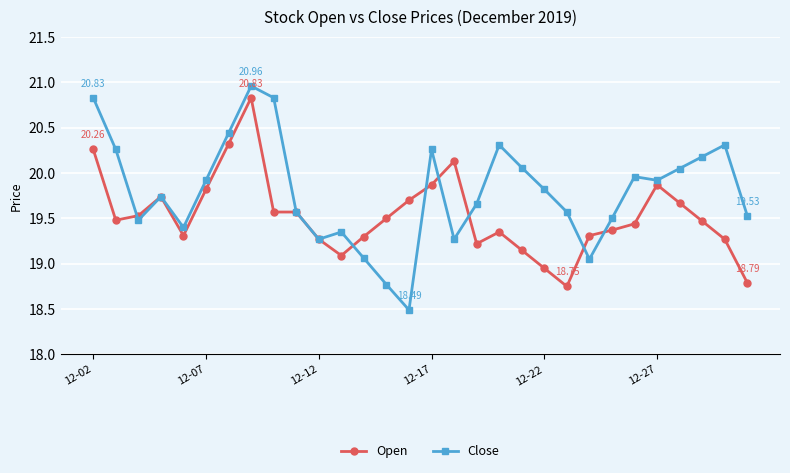

Rank the series by their maximum value, from lowest to highest.

Open, Close